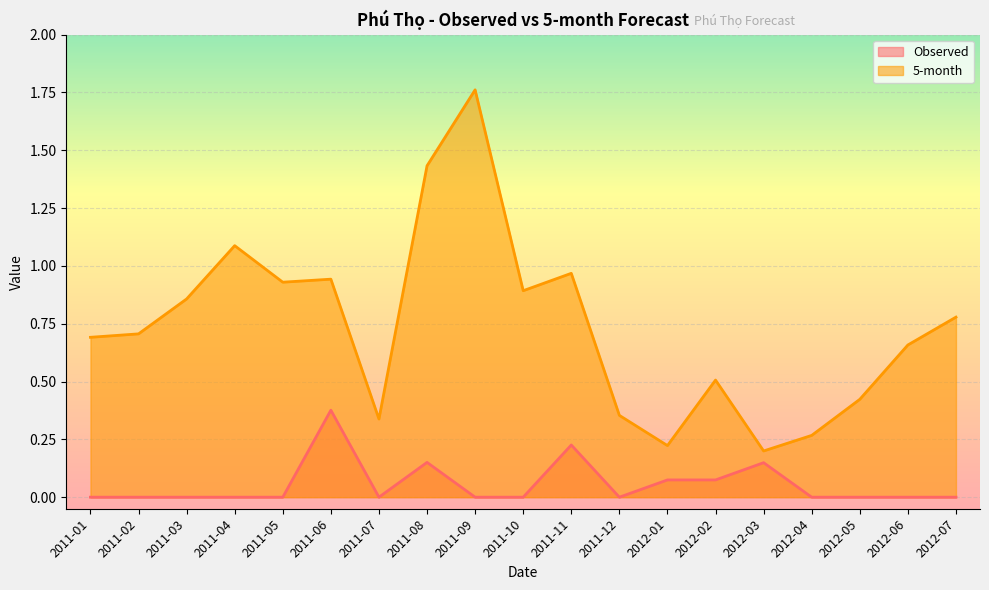

Which series has the largest total across all categories?

5-month